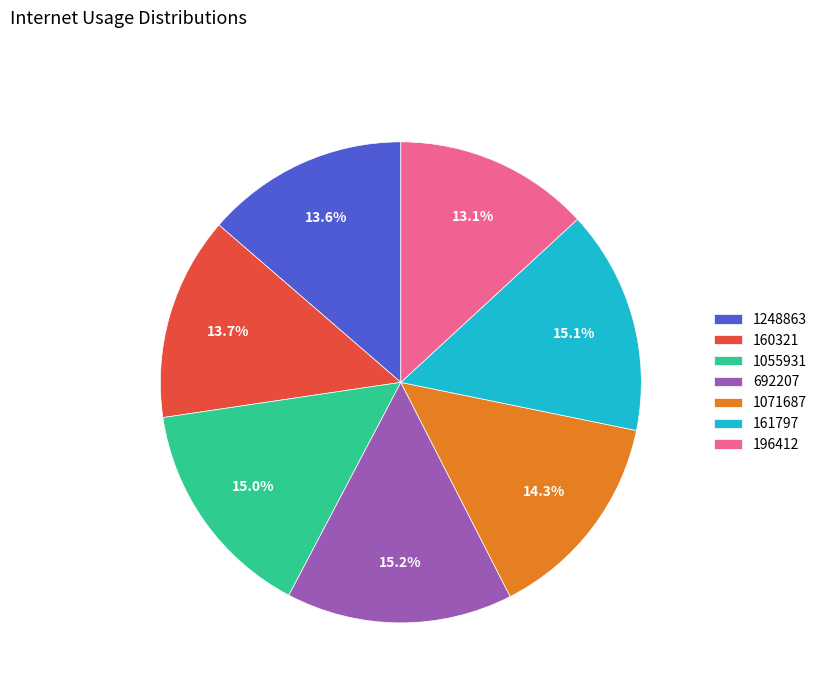

What is the total percentage of 161797 and 160321?

28.8%